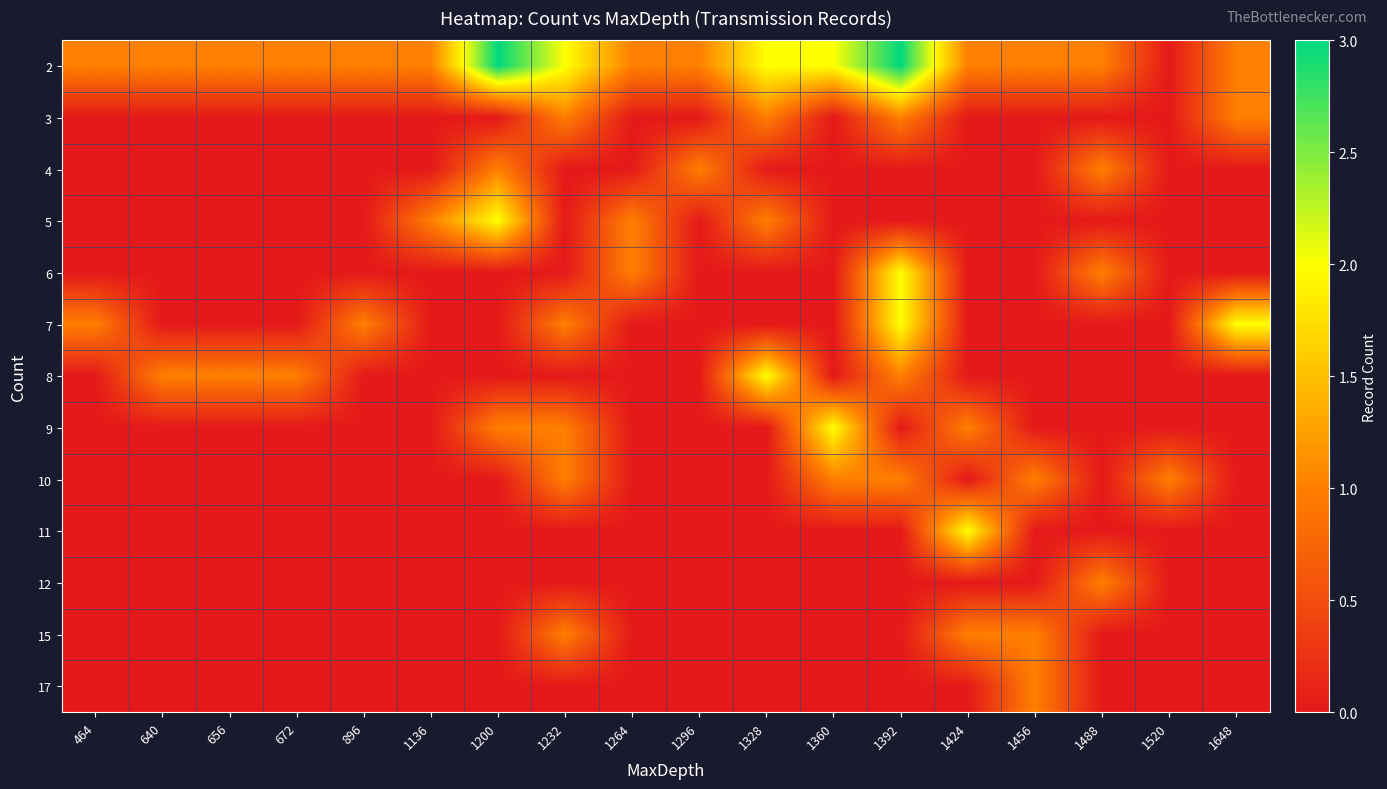

Rank the series at 1392 from lowest to highest value.

4, 5, 9, 11, 12, 15, 17, 3, 8, 10, 6, 7, 2